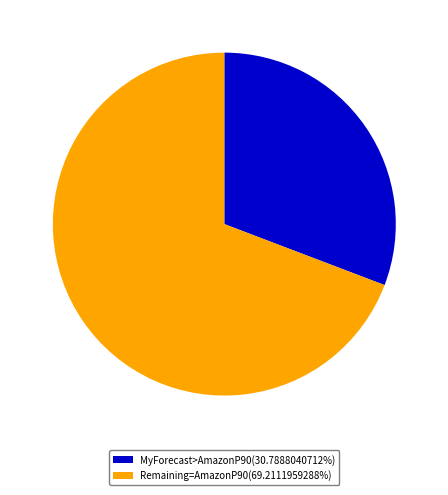

How many slices are in this pie chart?

2